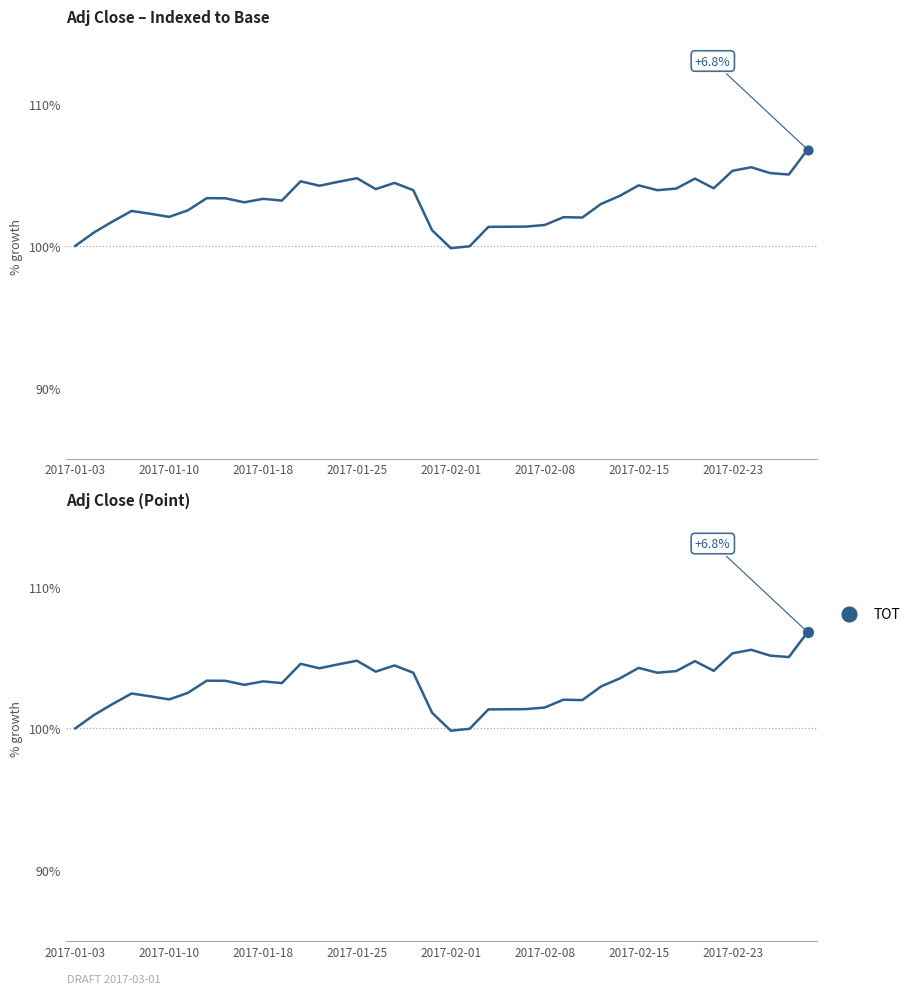

What is the change in value from 24 to 25?

+0.1